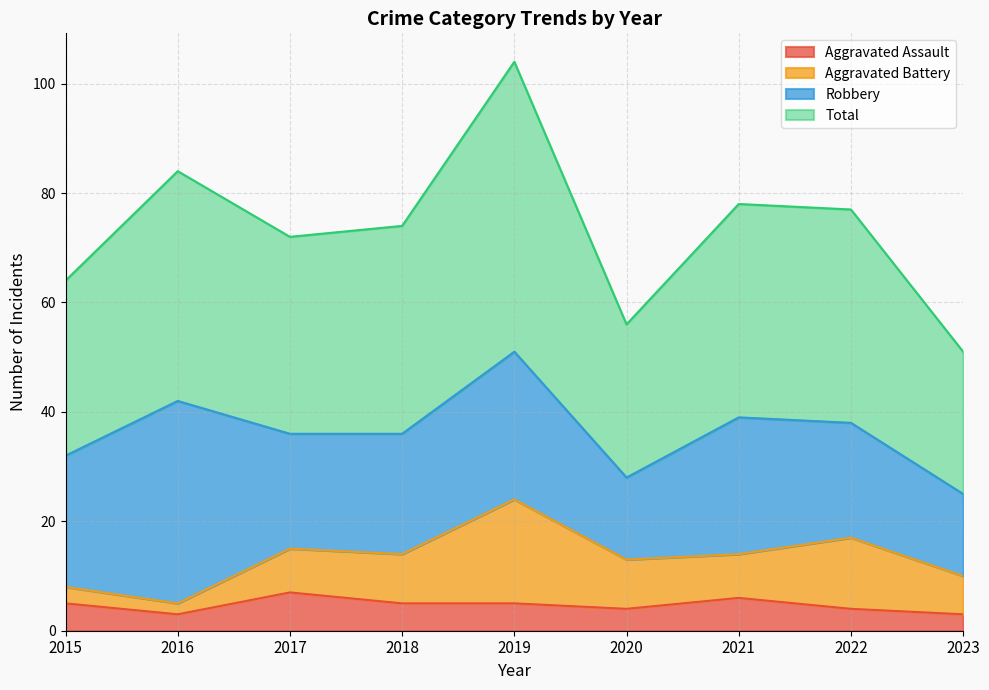

What is the greatest value displayed?

104